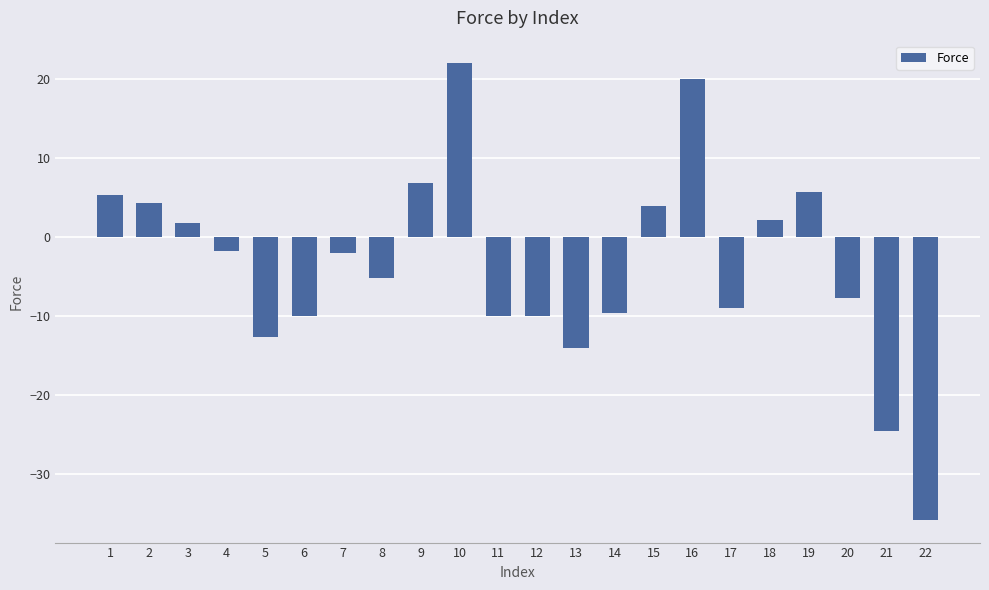

What is the change in value from 8 to 10?

+27.1